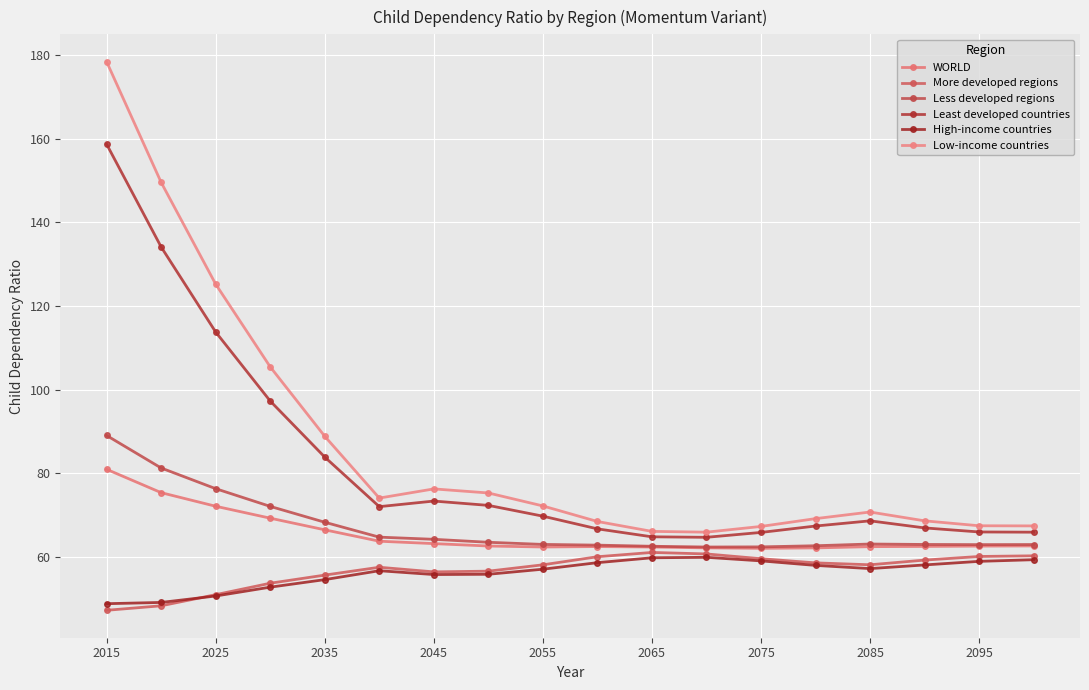

What is the highest value of the Least developed countries series?

158.7